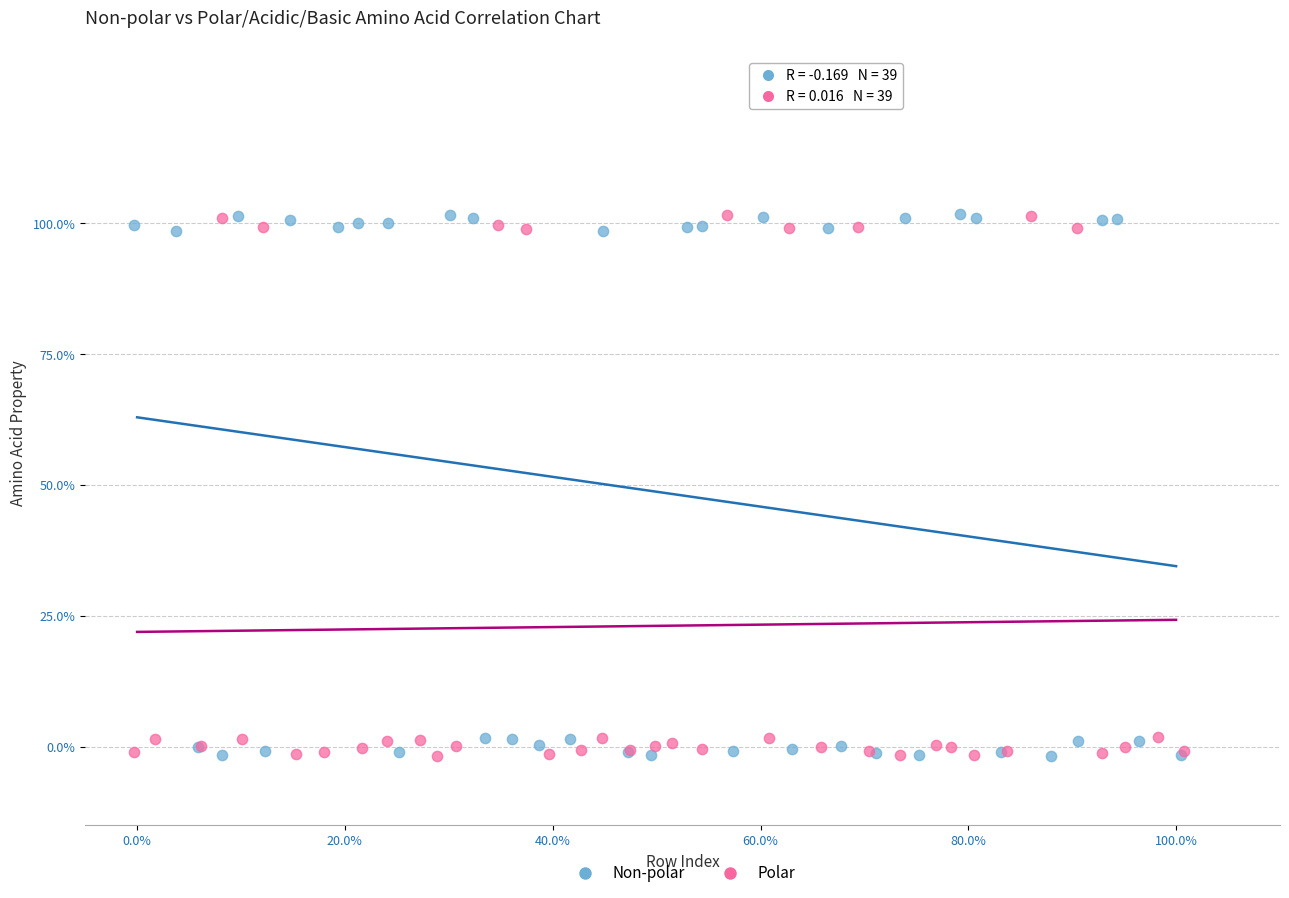

What are all the series names shown in the legend?

Non-polar, Polar